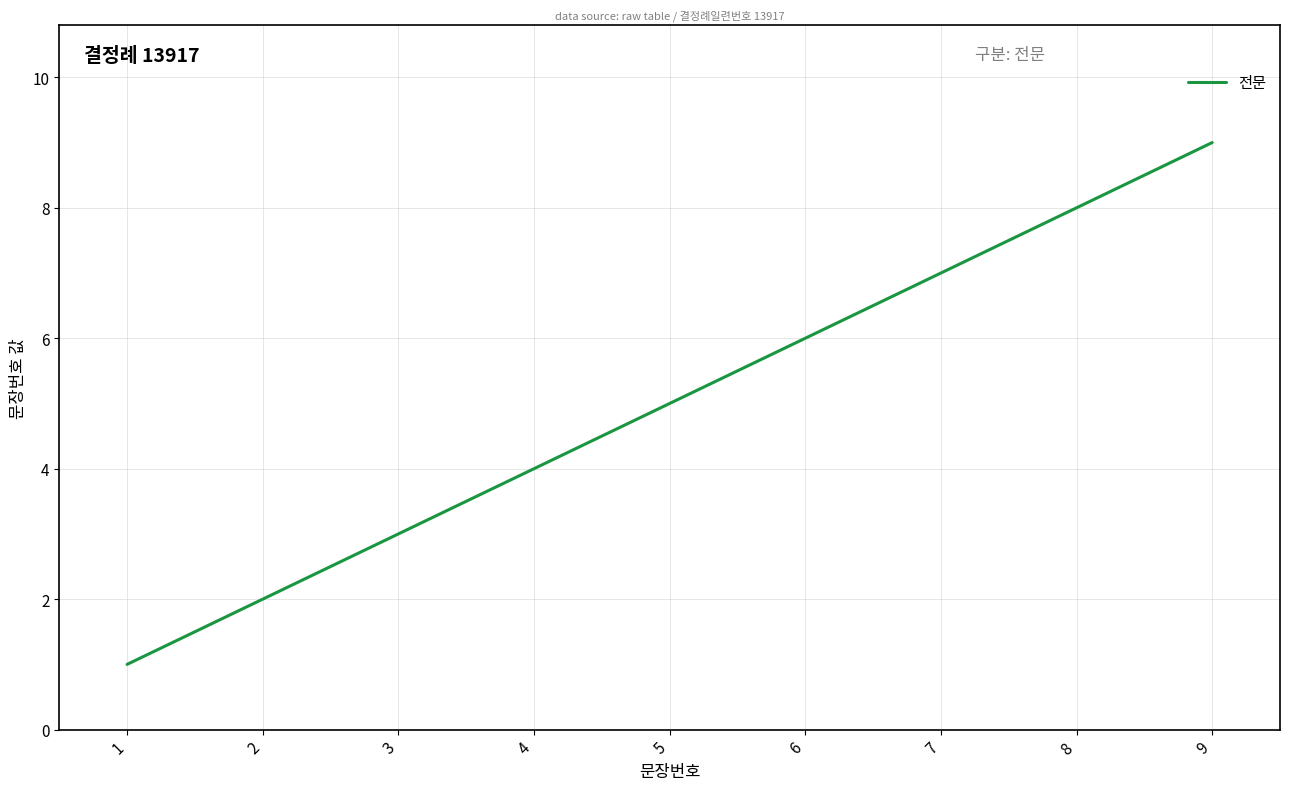

How many values are between 3 and 7?

5